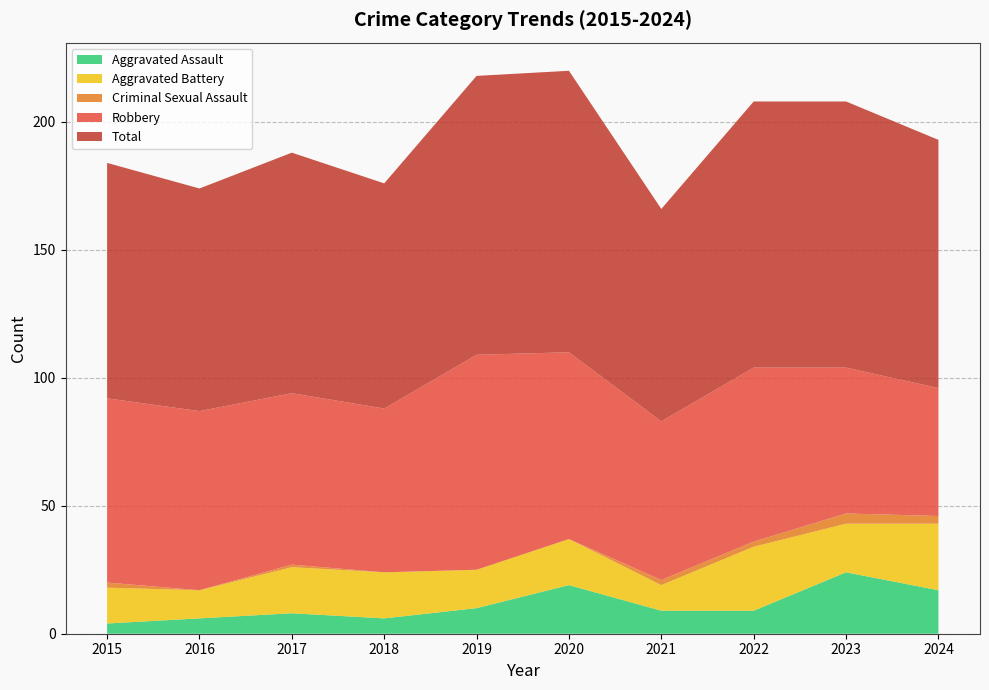

Reading left to right, list all the values displayed in this chart.

Aggravated Assault: 4	6	8	6	10	19	9	9	24	17
Aggravated Battery: 14	11	18	18	15	18	10	25	19	26
Criminal Sexual Assault: 2	0	1	0	0	0	2	2	4	3
Robbery: 72	70	67	64	84	73	62	68	57	50
Total: 92	87	94	88	109	110	83	104	104	97